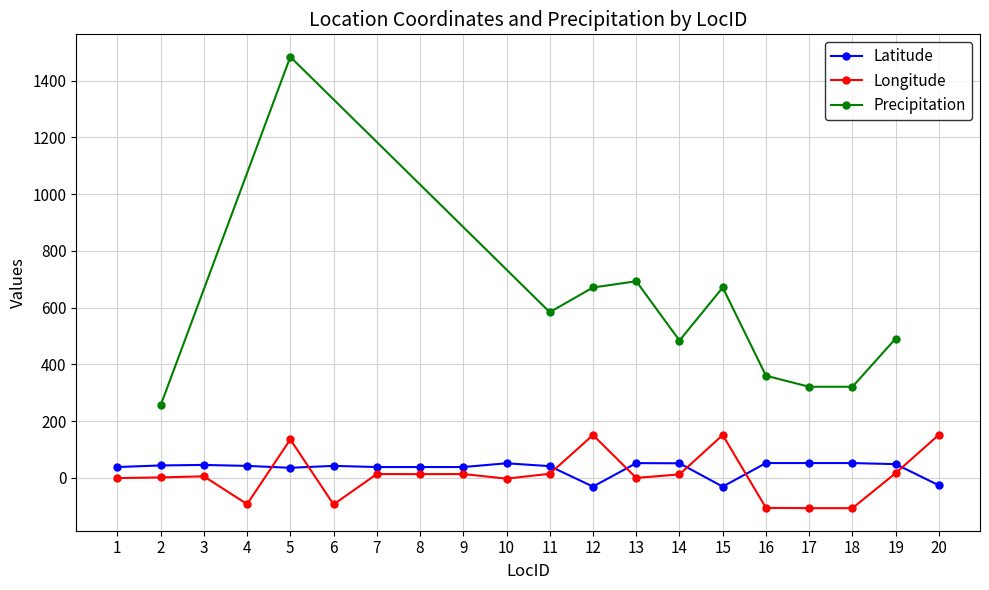

At which label does Longitude first exceed 12?

5